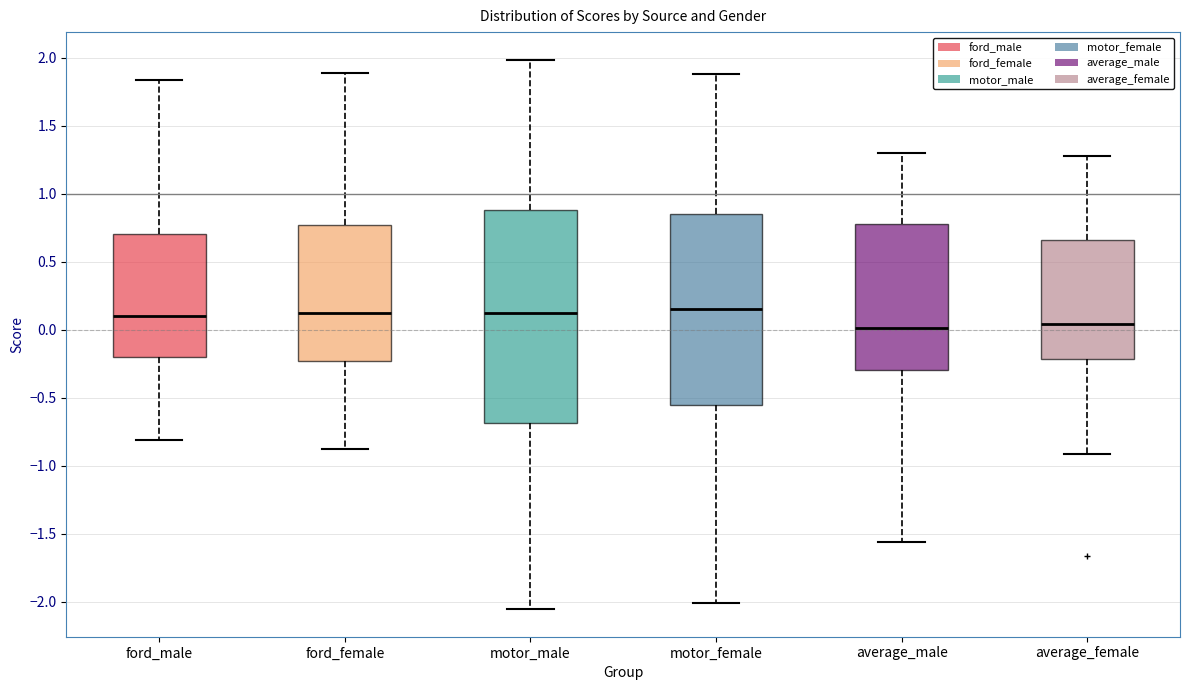

Reading left to right, read every box against the y-axis: the position of its median line, the range the box covers, and the ends of its whiskers. The values are not printed on the chart, so give them approximately, as read against the axis.

ford_male: median 0.10, box -0.20 to 0.70, whiskers -0.80 to 1.85
ford_female: median 0.10, box -0.25 to 0.75, whiskers -0.90 to 1.90
motor_male: median 0.10, box -0.70 to 0.90, whiskers -2.05 to 2.00
motor_female: median 0.15, box -0.55 to 0.85, whiskers -2.00 to 1.90
average_male: median 0.00, box -0.30 to 0.80, whiskers -1.55 to 1.30
average_female: median 0.05, box -0.20 to 0.65, whiskers -0.90 to 1.30